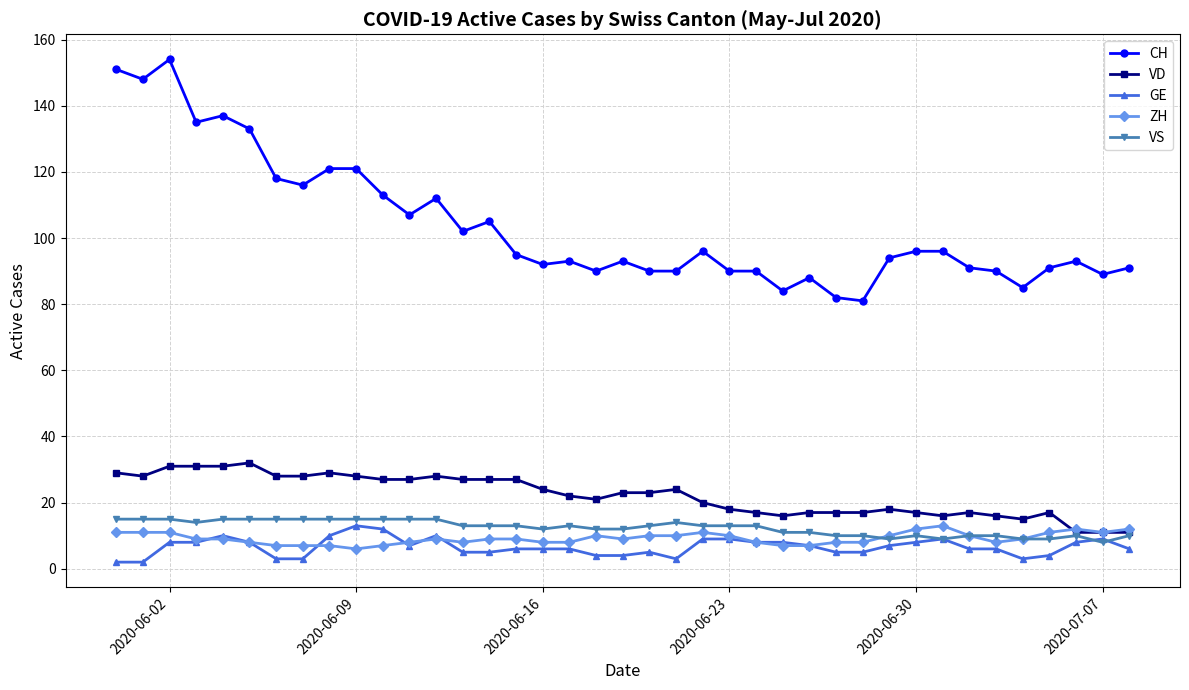

How many series are shown in this chart?

5